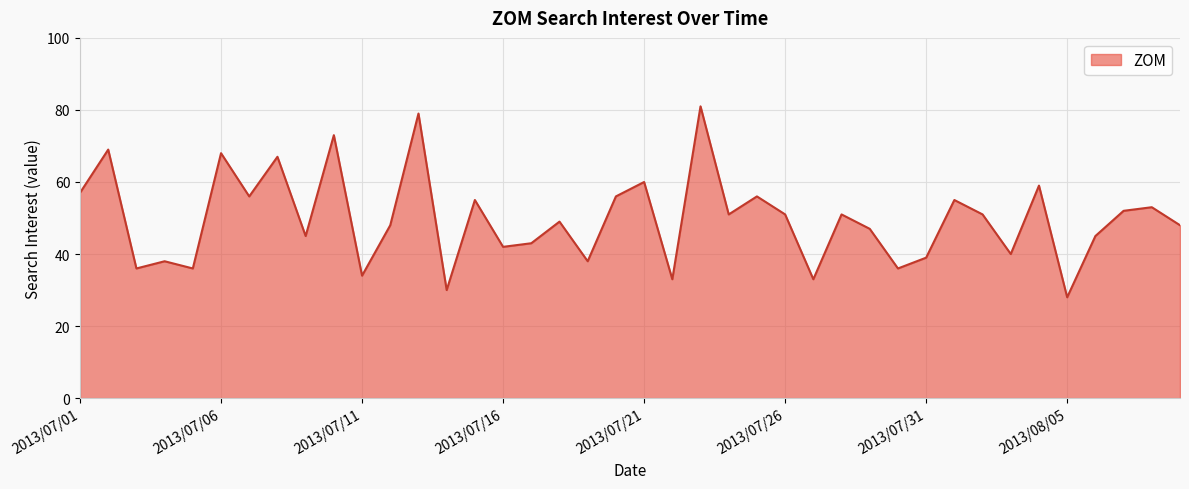

Reading right to left, list all the values displayed in this chart.

48	53	52	45	28	59	40	51	55	39	36	47	51	33	51	56	51	81	33	60	56	38	49	43	42	55	30	79	48	34	73	45	67	56	68	36	38	36	69	57